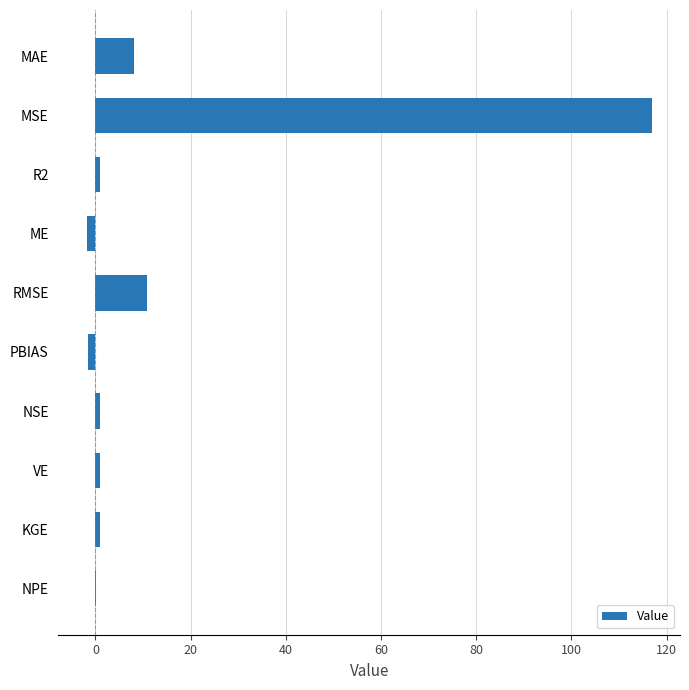

Does the chart contain stacked bars?

No